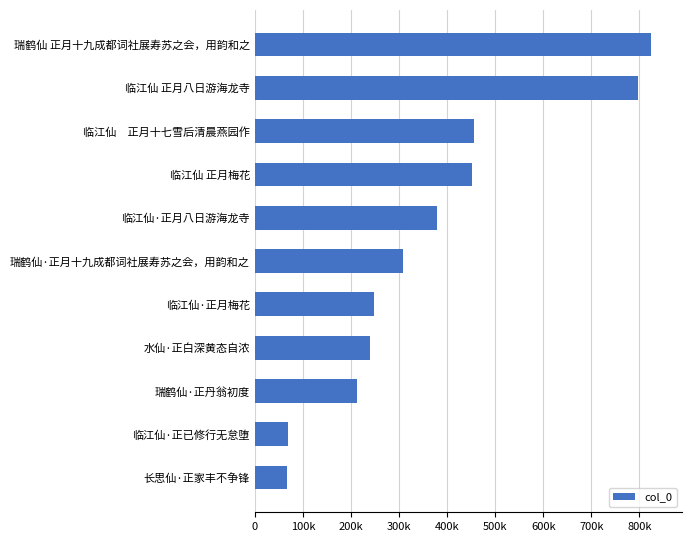

Does the chart contain any negative values?

No